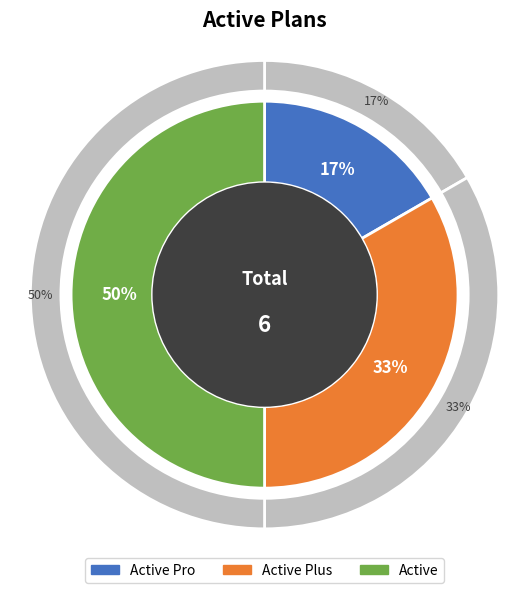

Which slice is the largest?

Active